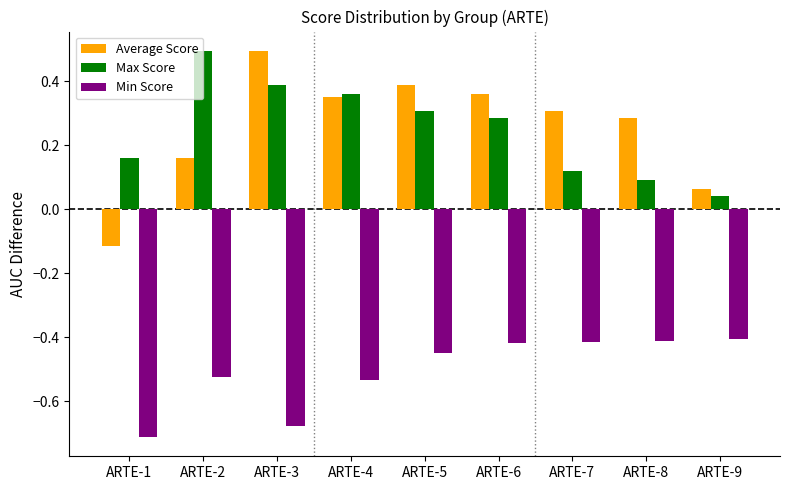

True or false: Average Score has a value of 0.4 at ARTE-6.

True